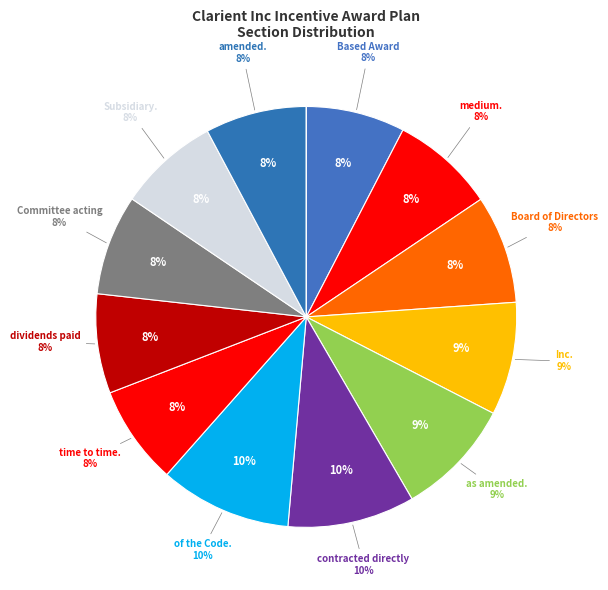

Does any single category account for the majority?

No